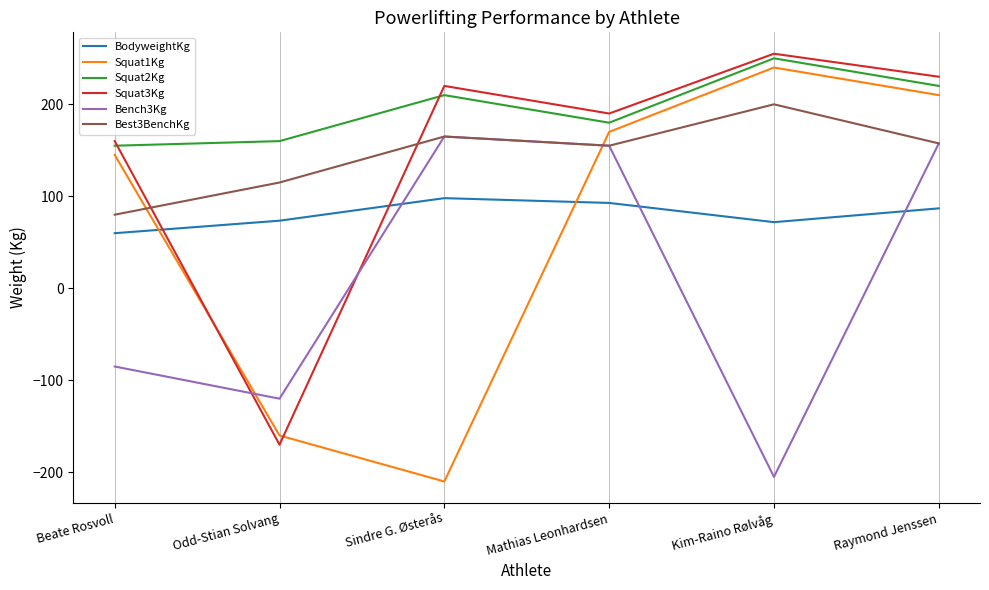

Where is the first local minimum for BodyweightKg?

Kim-Raino Rølvåg